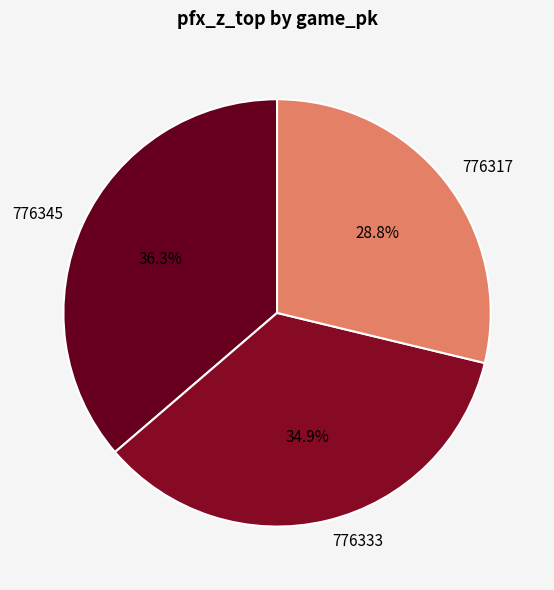

Is there any slice that represents more than half of the pie?

No